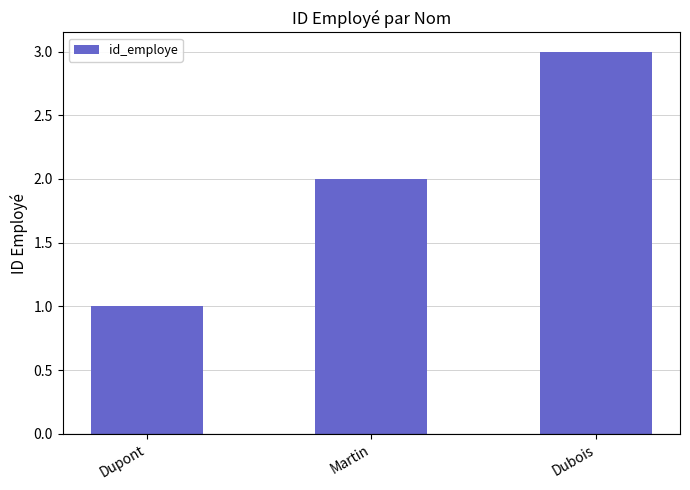

What is the label of the 1st bar from the right?

Dubois